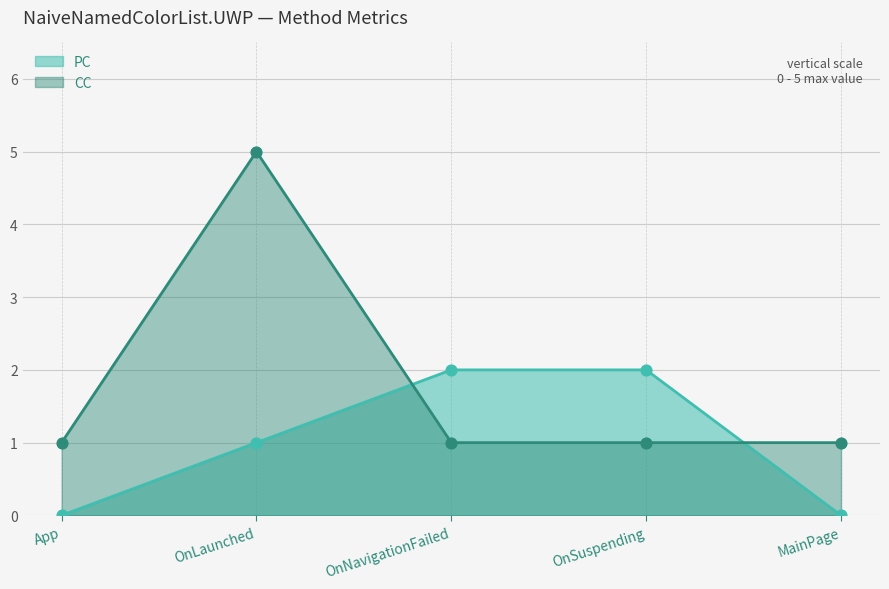

What is the total value across all series at App?

1